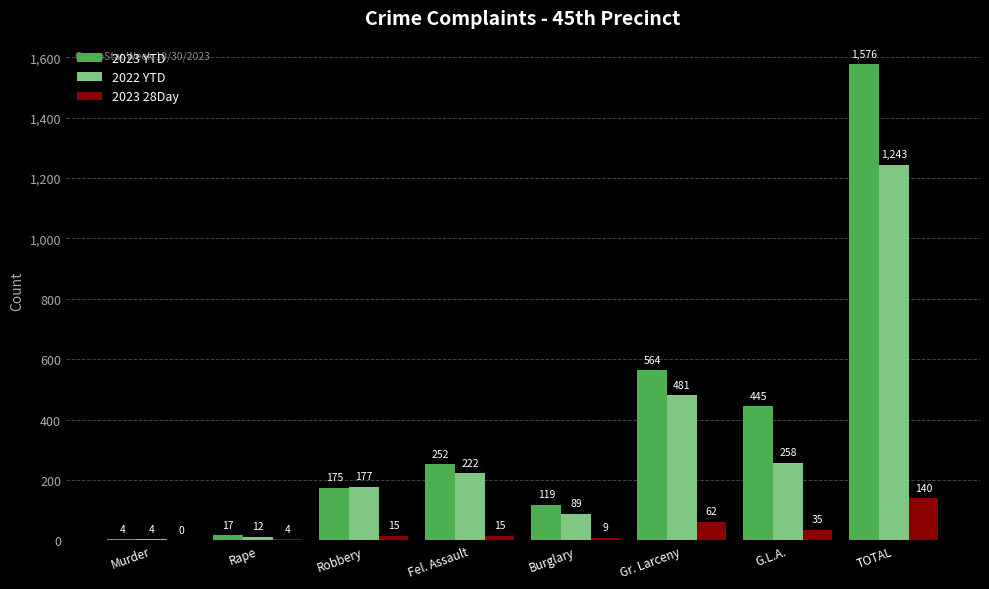

Between G.L.A. and TOTAL, which series saw the biggest shift?

2023 YTD